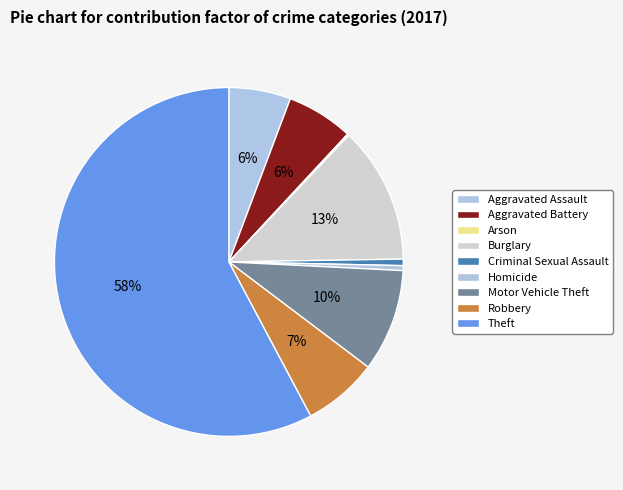

Which slice is the largest?

Theft